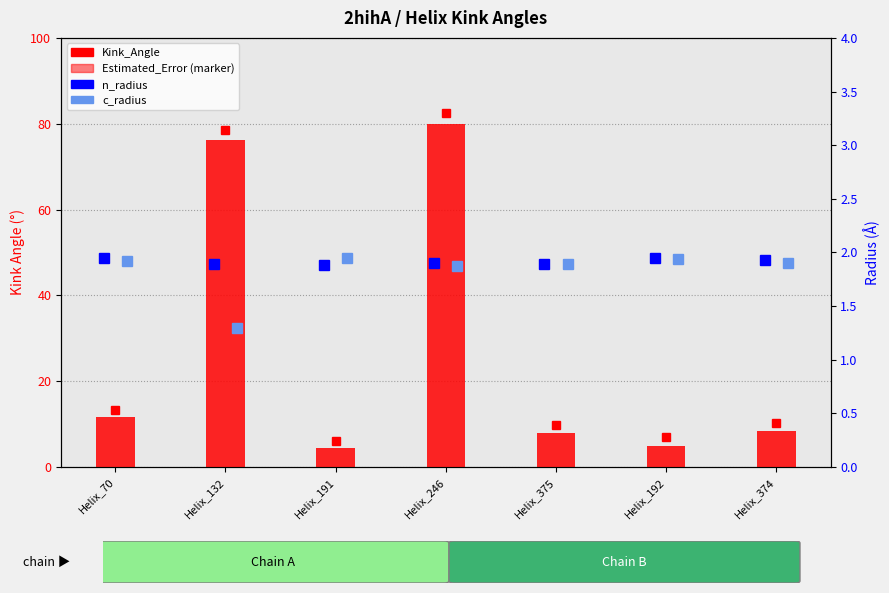

How many groups of bars are there?

7